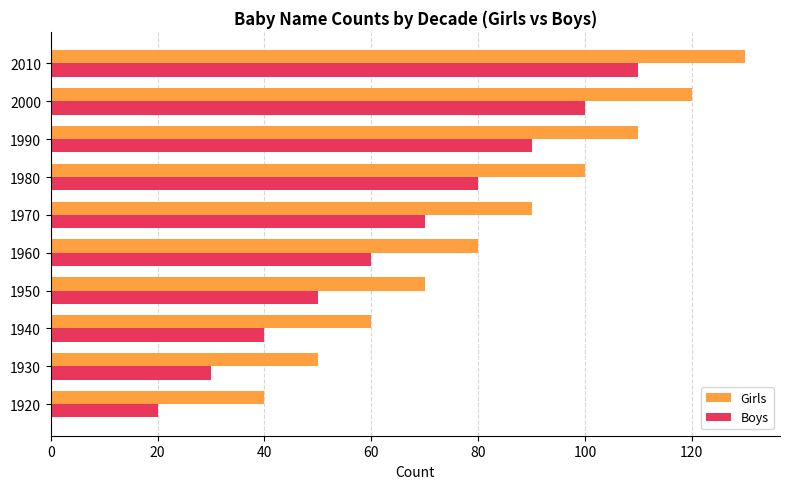

Which category has the highest value in the Boys series?

2010